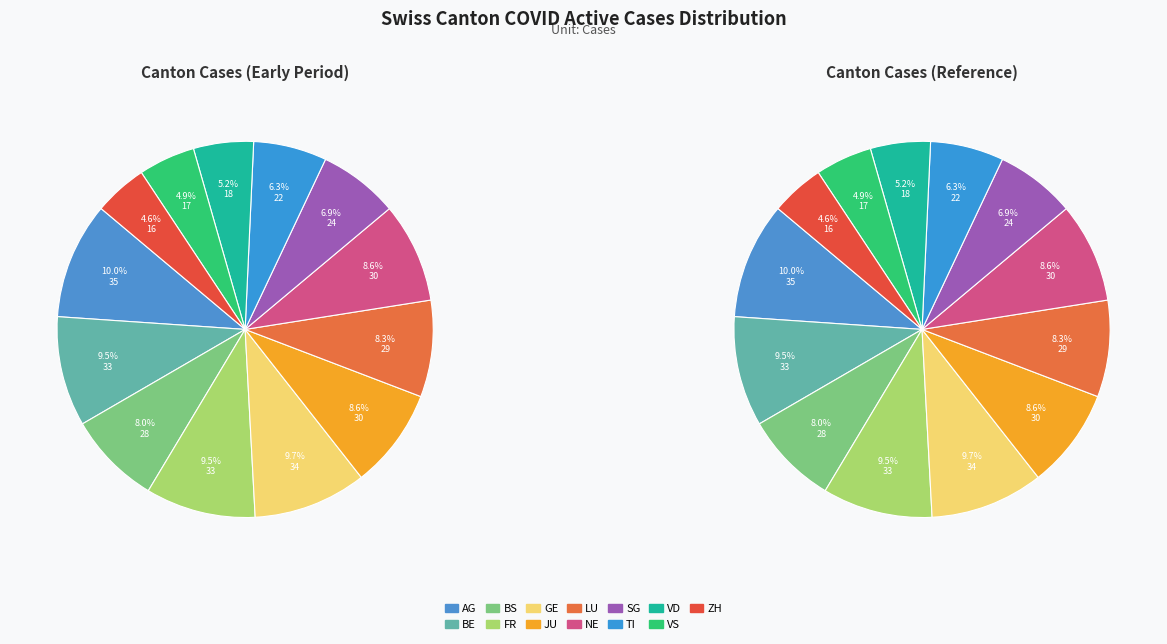

What portion of the pie excludes VS?

95.1%